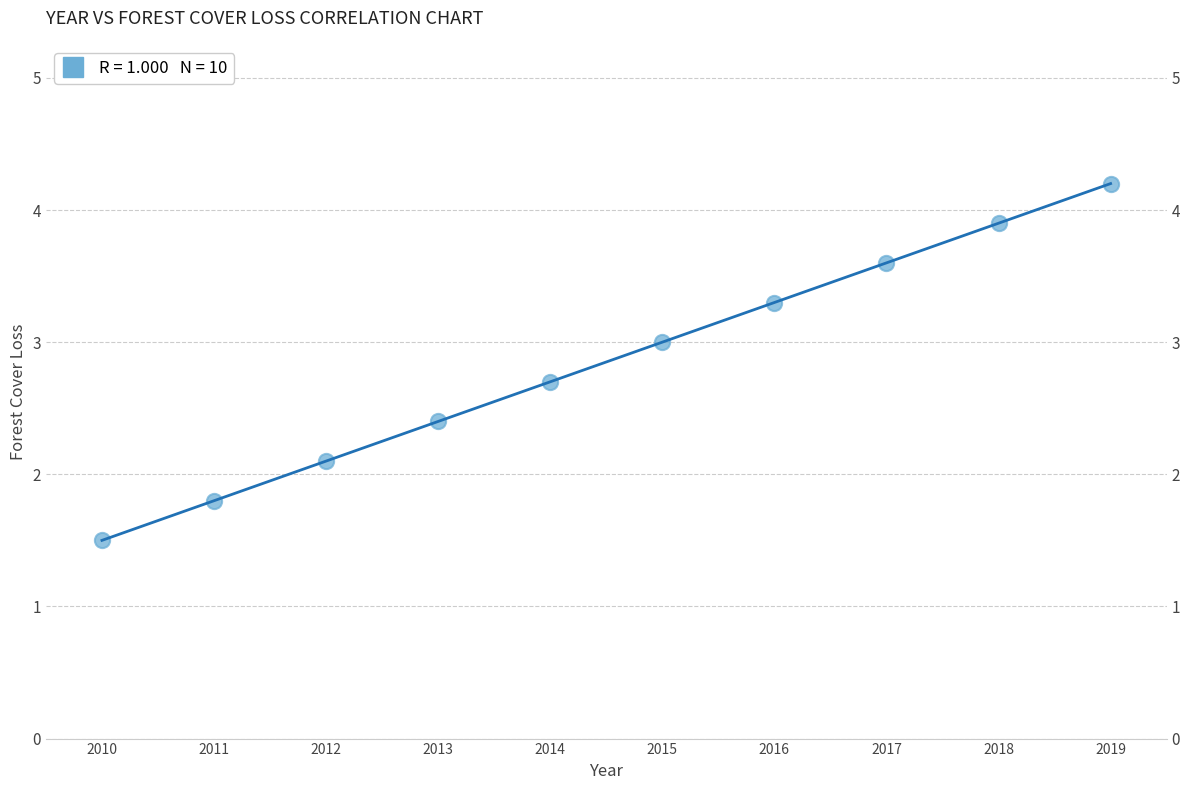

What is the range of Y values (max minus min)?

2.7